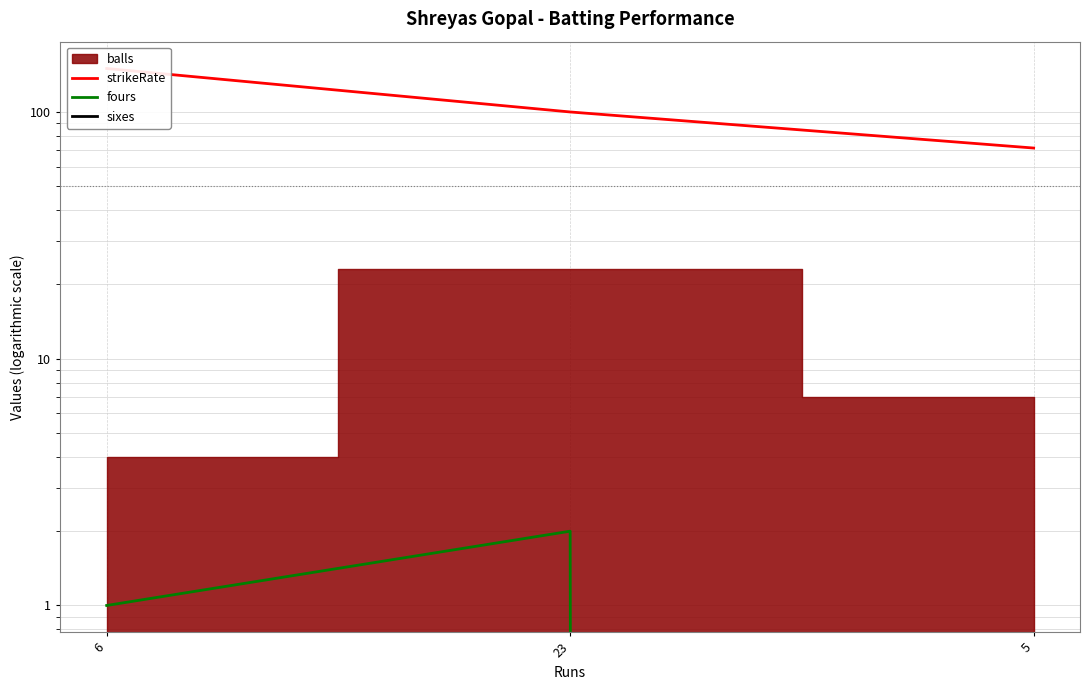

How many positive values does the fours series have?

2